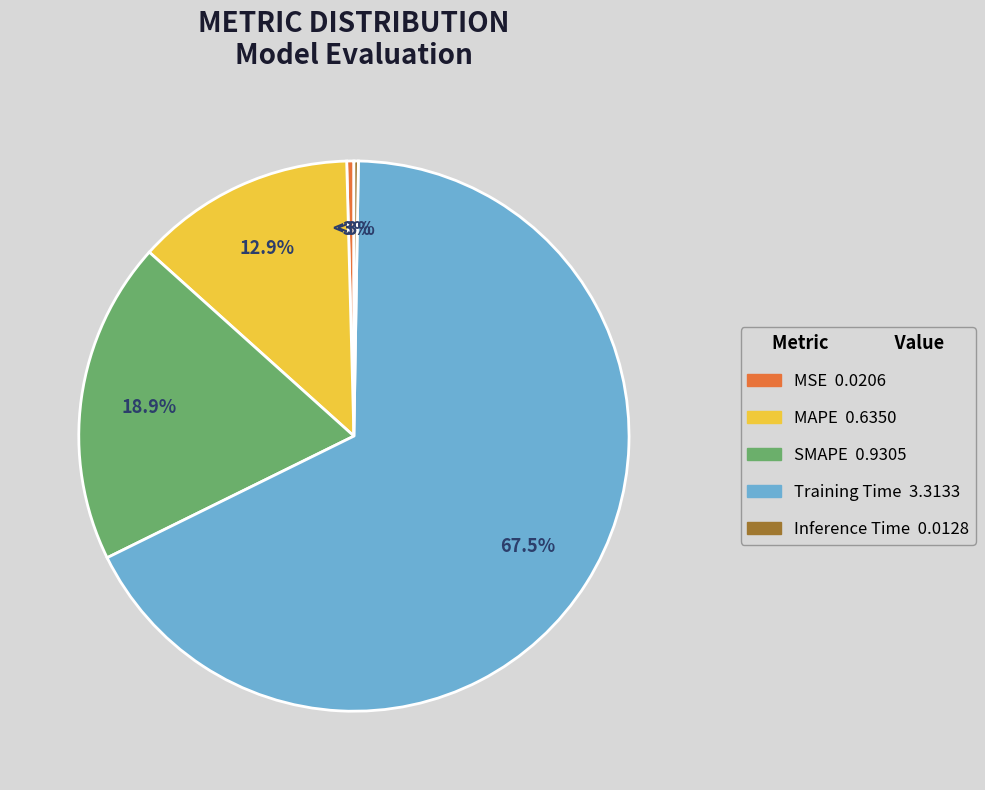

What percentage is the Training Time slice, to the nearest percent?

67%